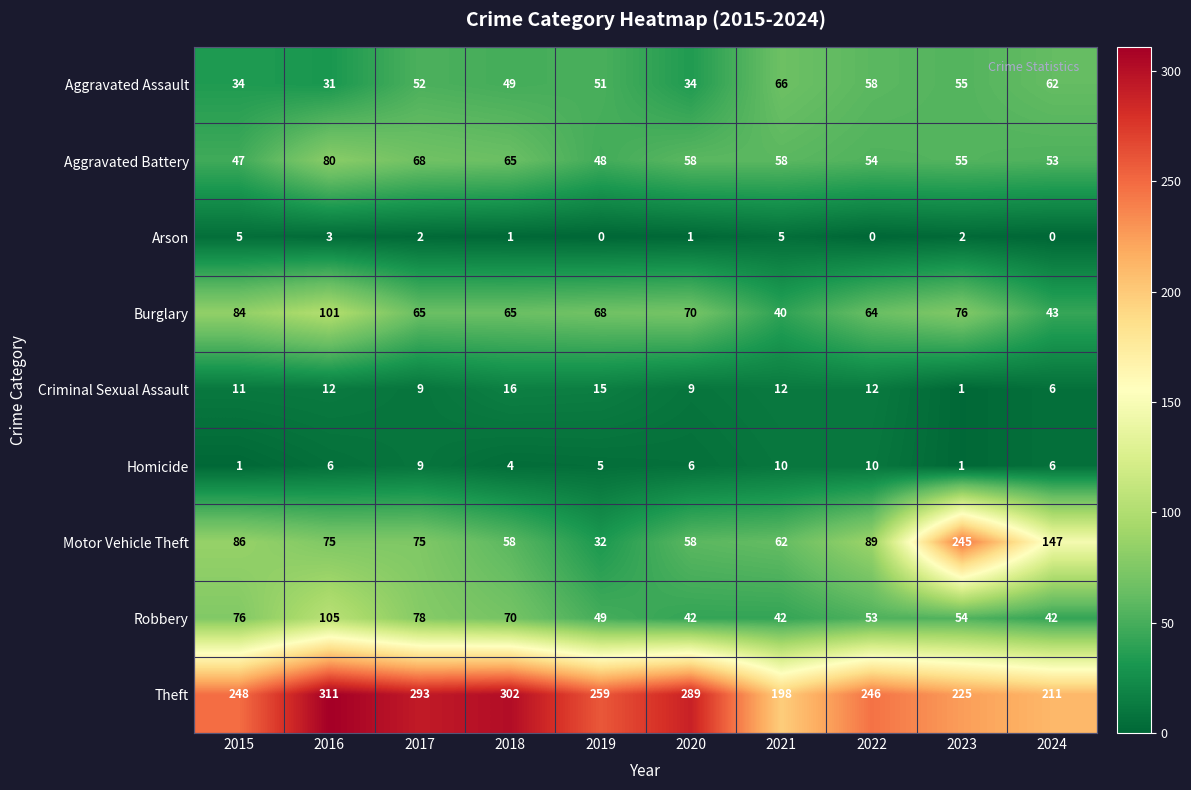

What is the total value across all series at 2016?

724